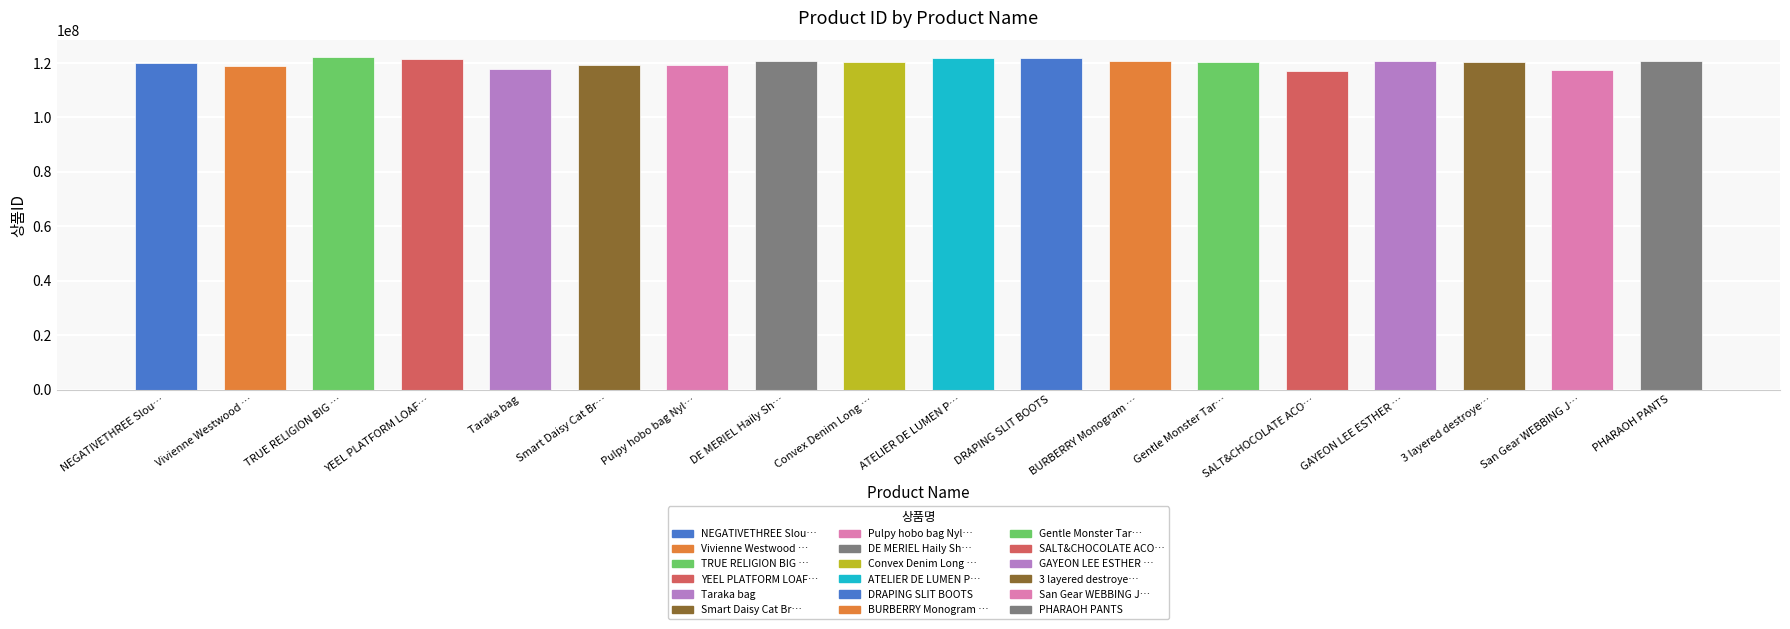

How many data points are less than 120459967?

9